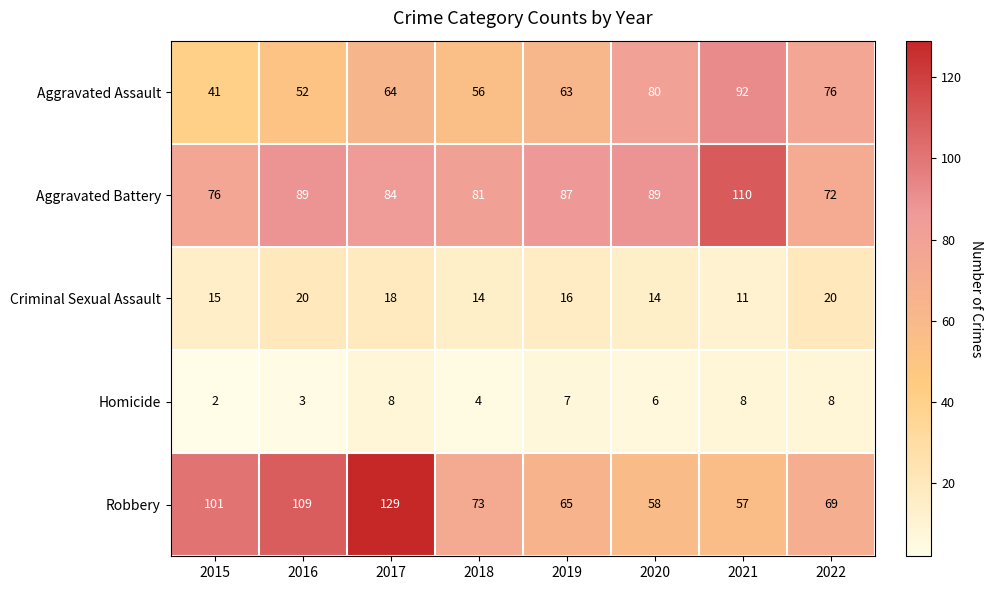

What is the minimum value shown in the chart?

2